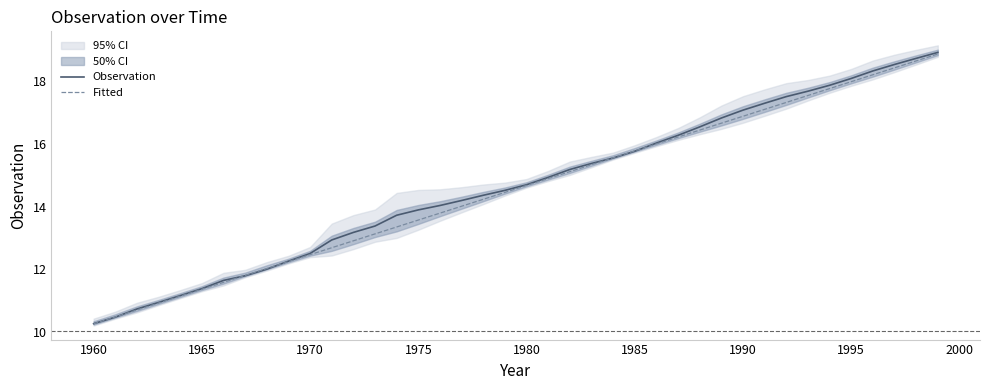

What is the lowest value of the Fitted series?

10.3